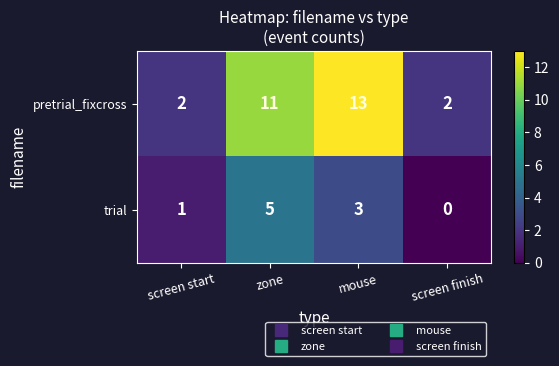

Which category has the lowest value in the trial series?

screen finish